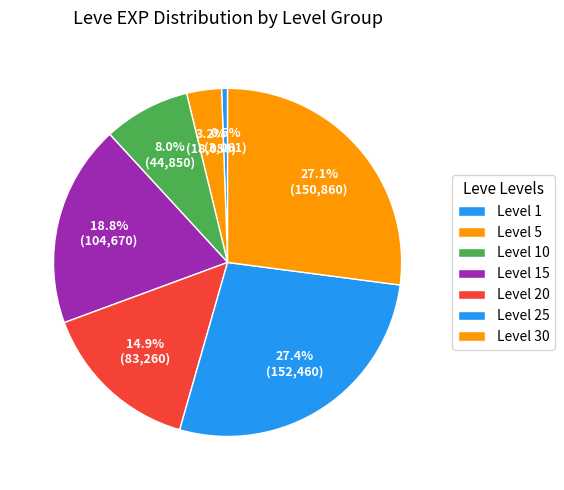

Count the number of slices in the pie.

7